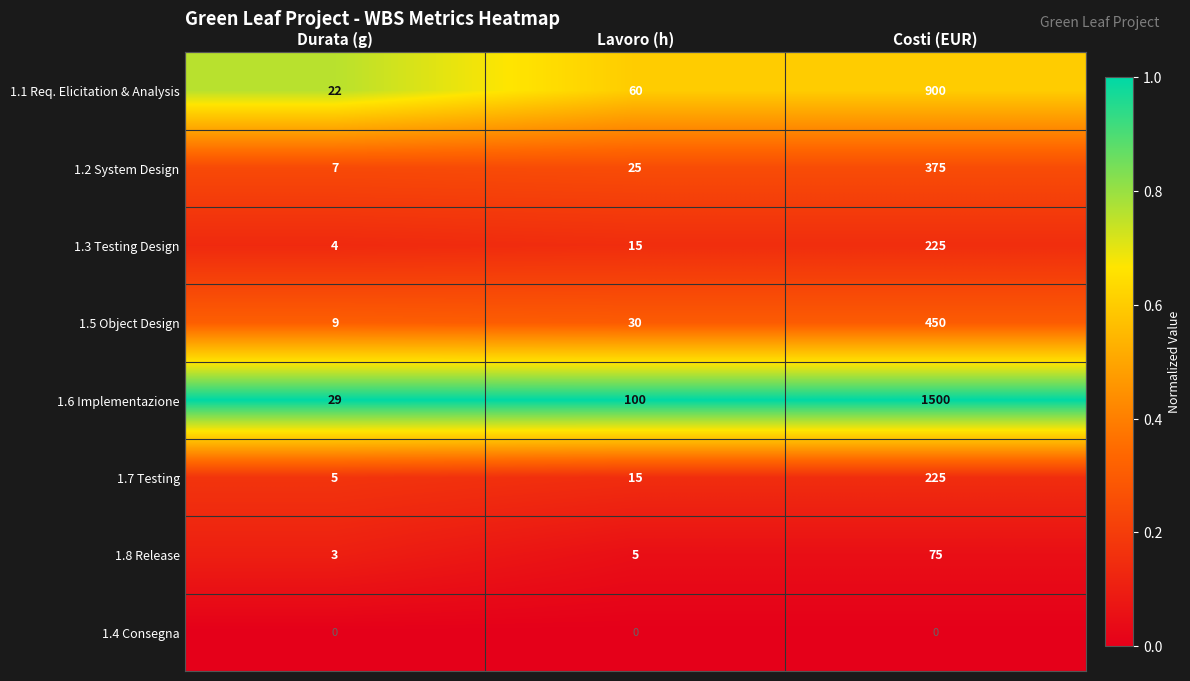

Which series has the widest spread of values?

1.6 Implementazione